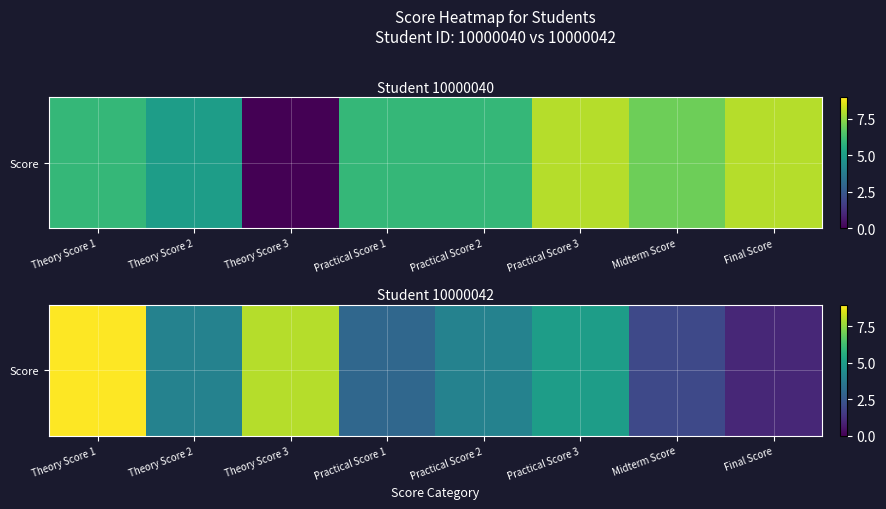

The chart shows a value of 2 at Practical Score 1. True or false?

False